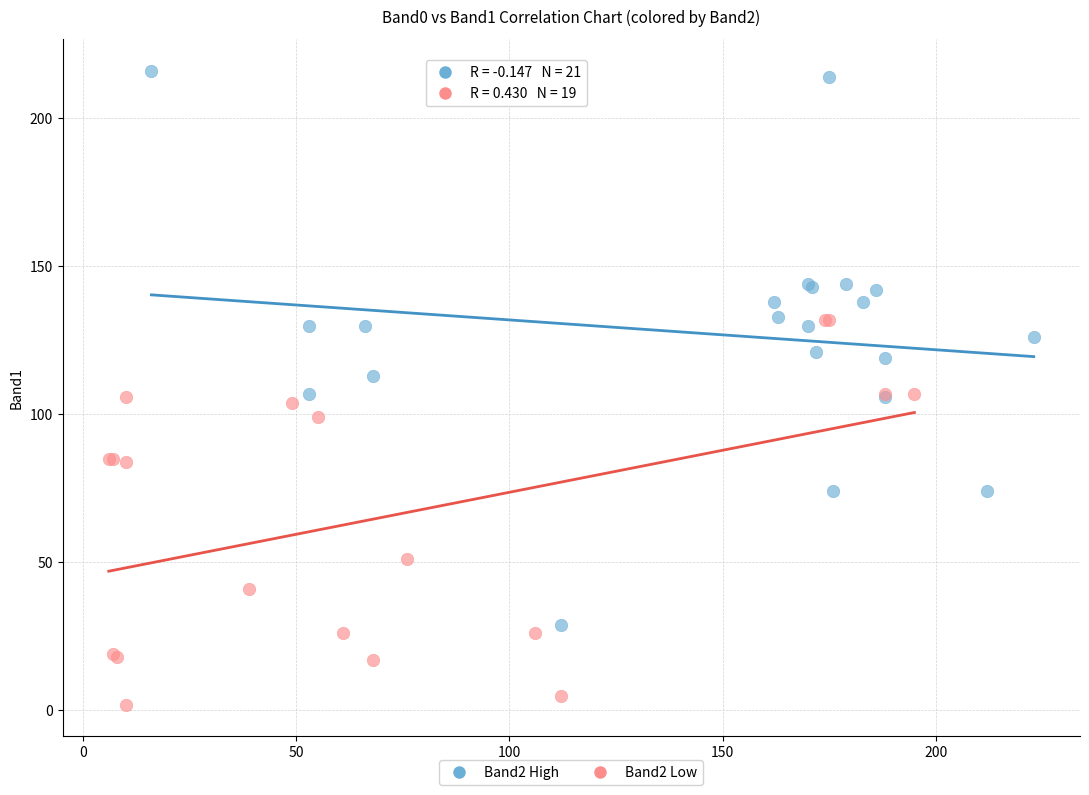

What are all the series names shown in the legend?

Band2 High, Band2 Low